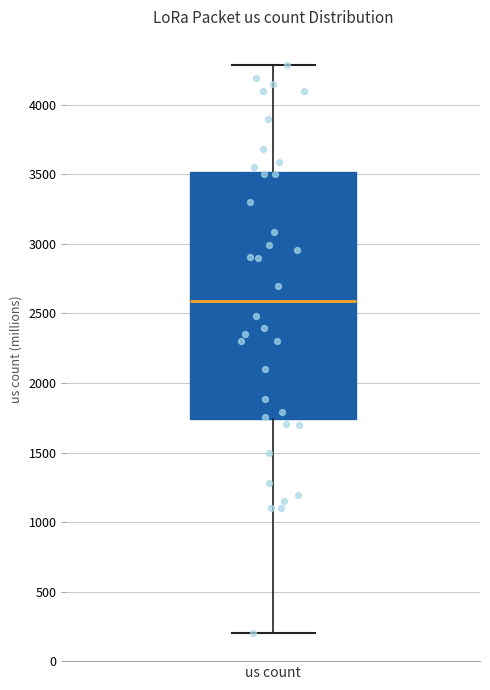

Where does the upper whisker of the box for us count end on the y-axis? The values are not printed on the chart, so give them approximately, as read against the axis.

4300